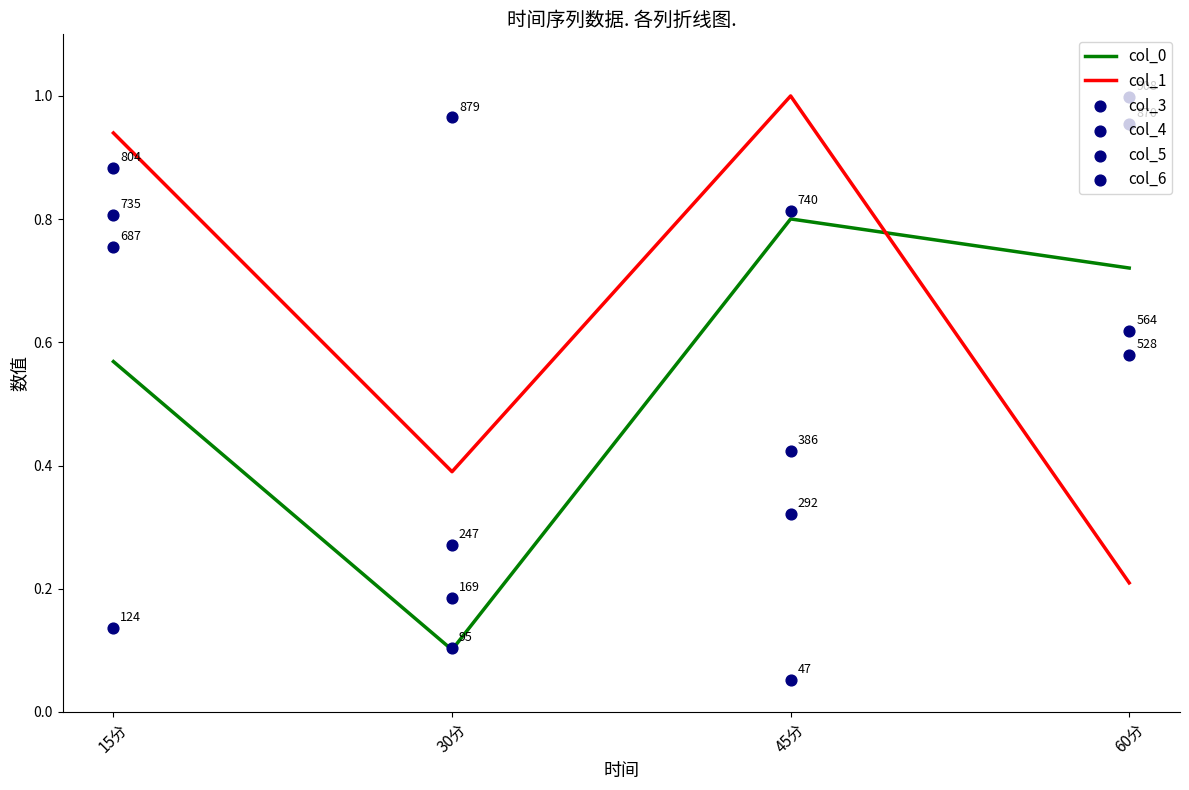

Which series reaches the minimum Y coordinate?

col_3